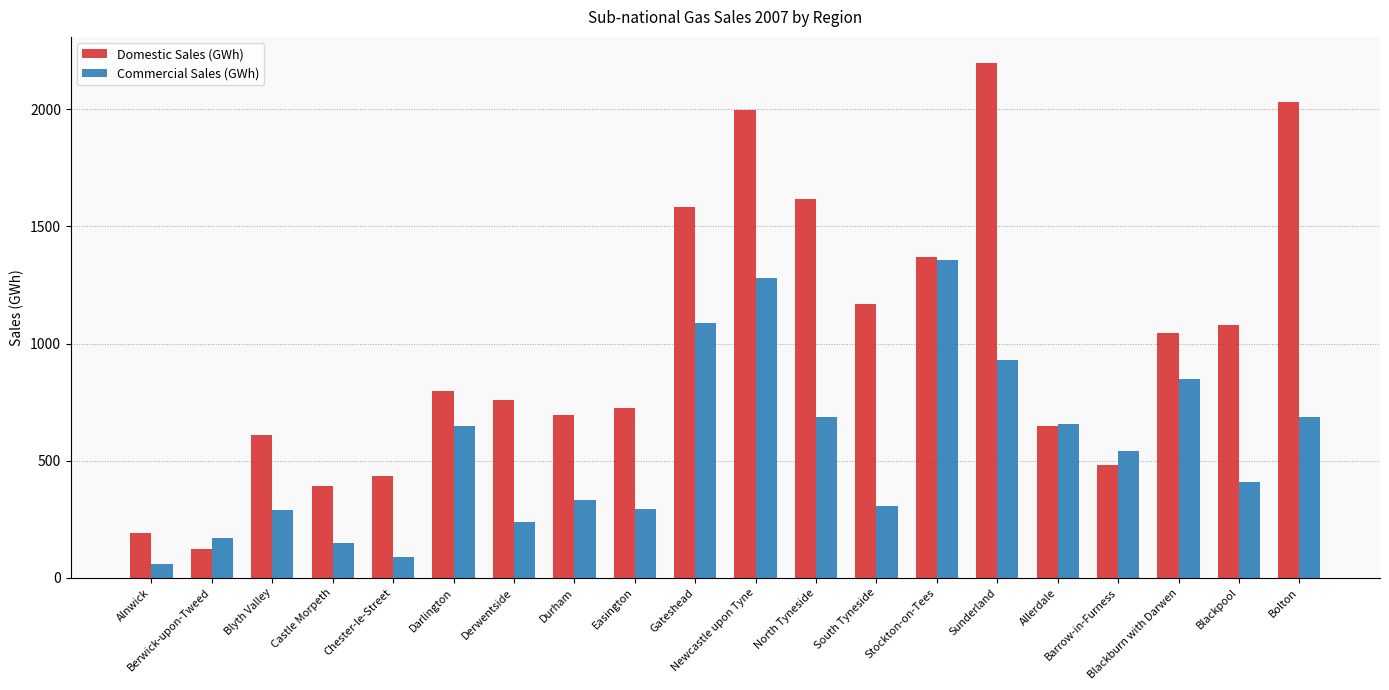

What is the average value of the Commercial Sales (GWh) series?

552.6